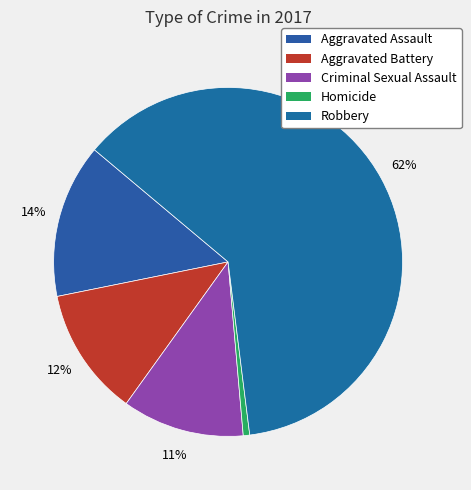

To the nearest percent, what is the combined percentage of Aggravated Battery and Robbery?

74%